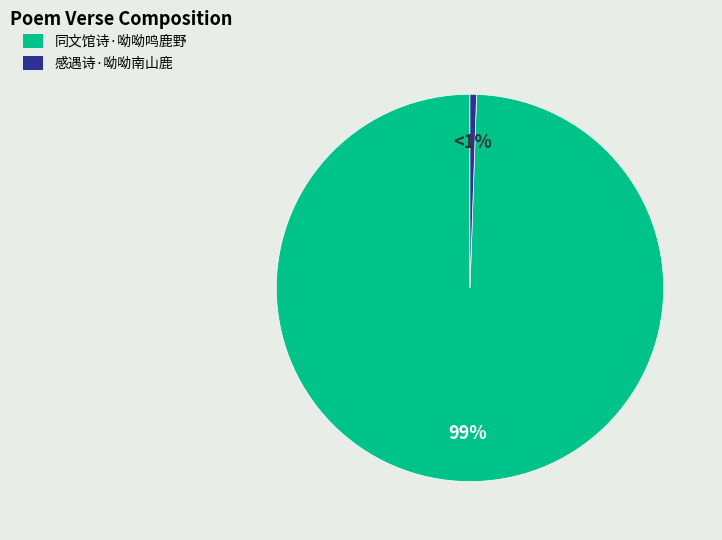

Does any single category account for the majority?

Yes